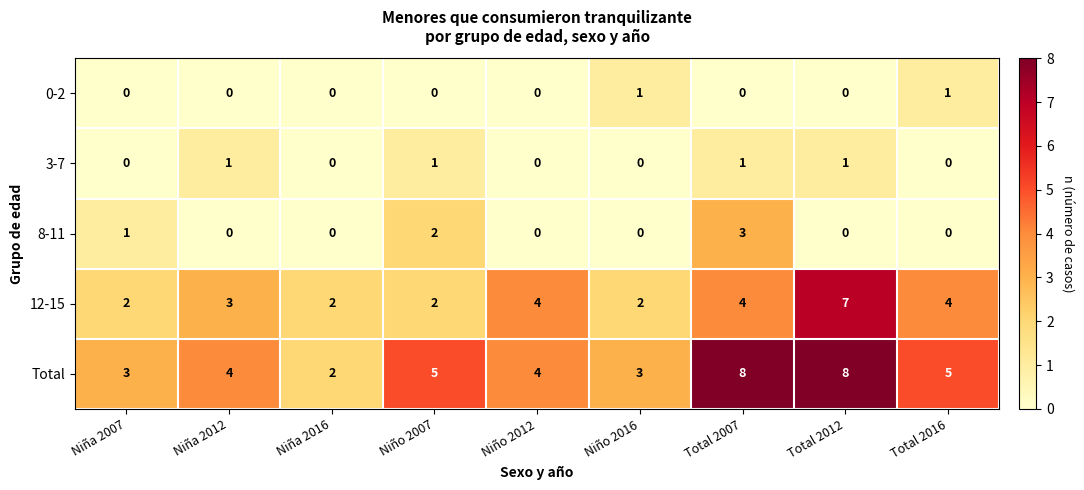

Which series has the widest spread of values?

Total